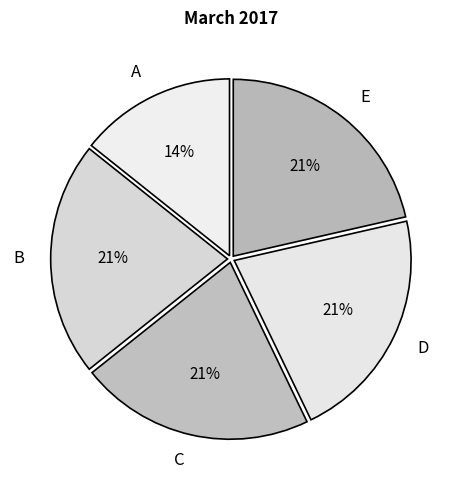

Does any single category account for the majority?

No